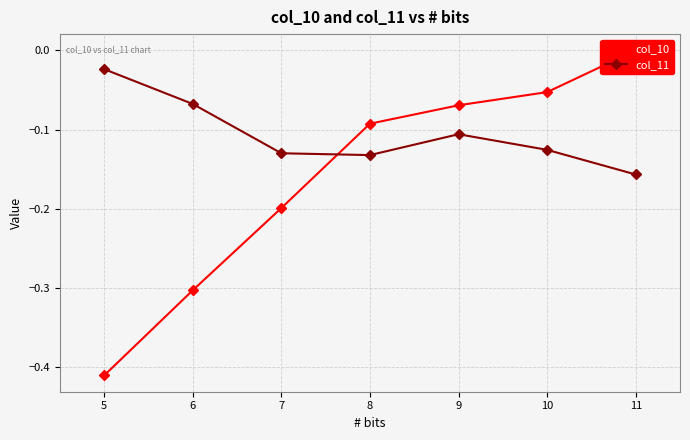

Count the number of categories in the chart.

7